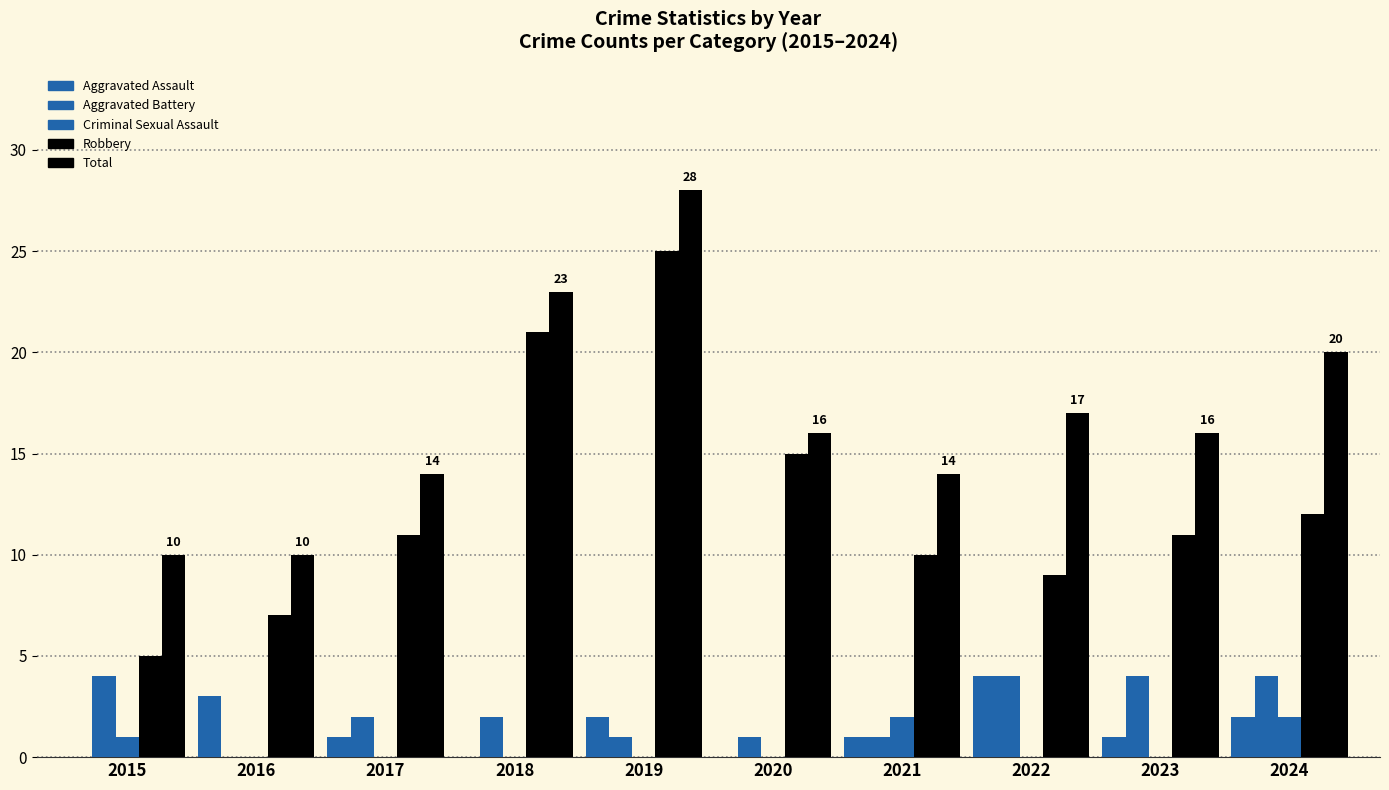

Reading left to right, list all the values displayed in this chart.

Aggravated Assault: 0	3	1	0	2	0	1	4	1	2
Aggravated Battery: 4	0	2	2	1	1	1	4	4	4
Criminal Sexual Assault: 1	0	0	0	0	0	2	0	0	2
Robbery: 5	7	11	21	25	15	10	9	11	12
Total: 10	10	14	23	28	16	14	17	16	20